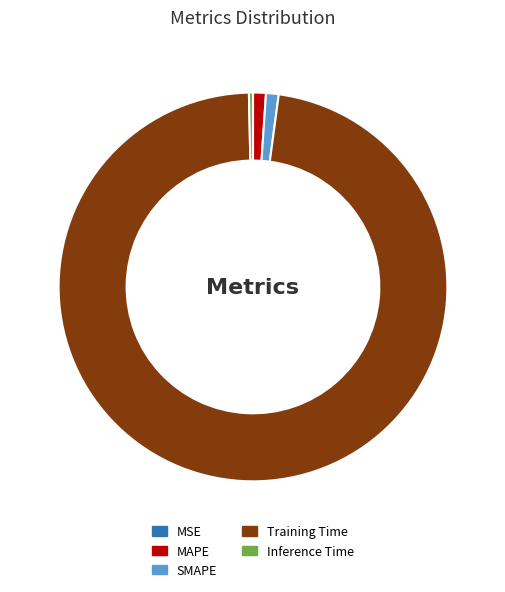

Which slice is the largest?

Training Time